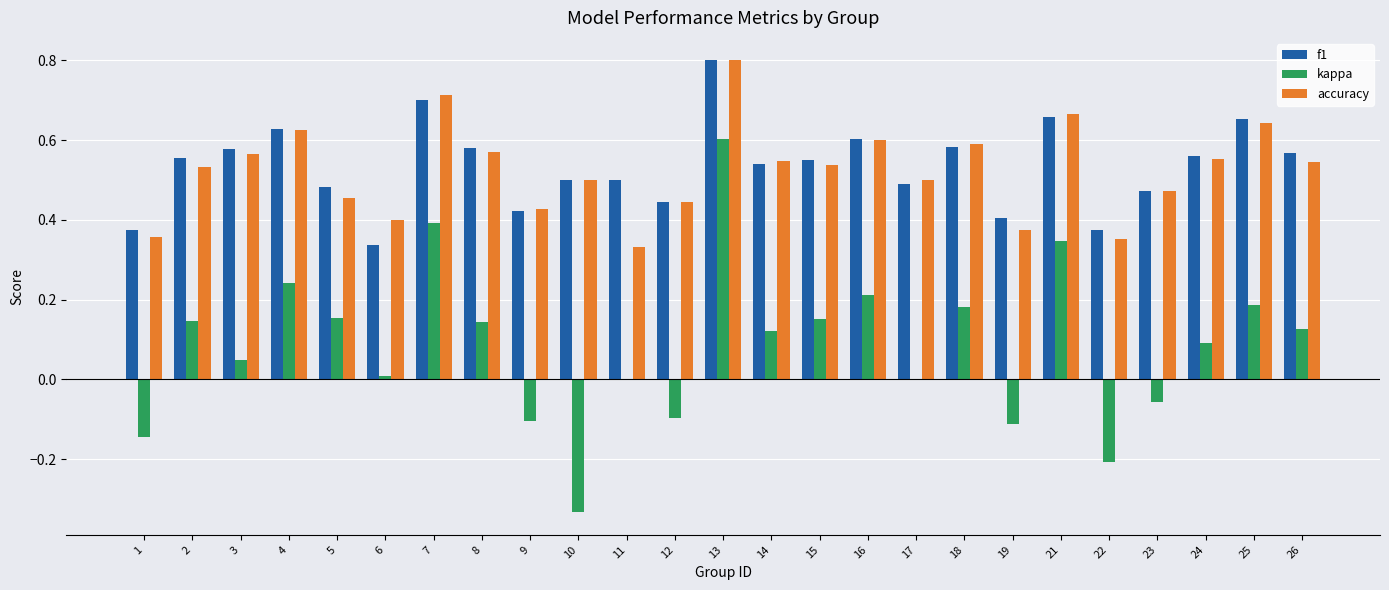

Which series has the widest spread of values?

kappa